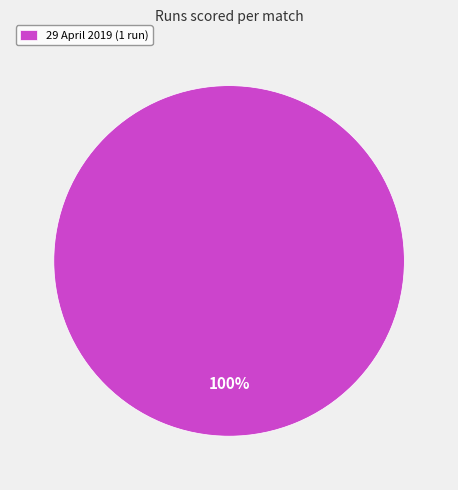

Is it true that 29 April 2019 (1 run) is 100% of the pie?

True